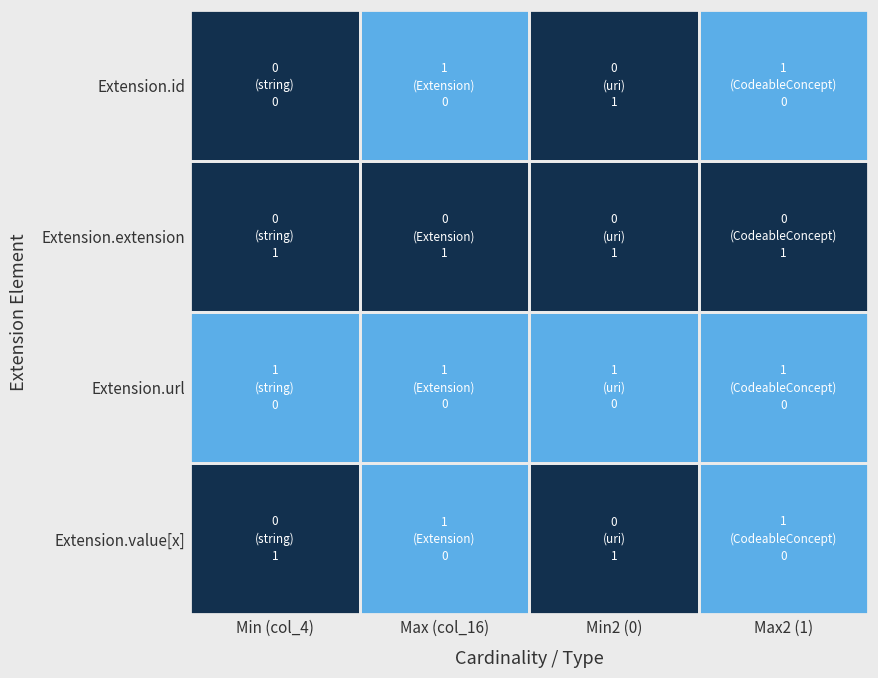

At Min2 (0), list the series in order from smallest to largest.

Extension.id, Extension.extension, Extension.value[x], Extension.url